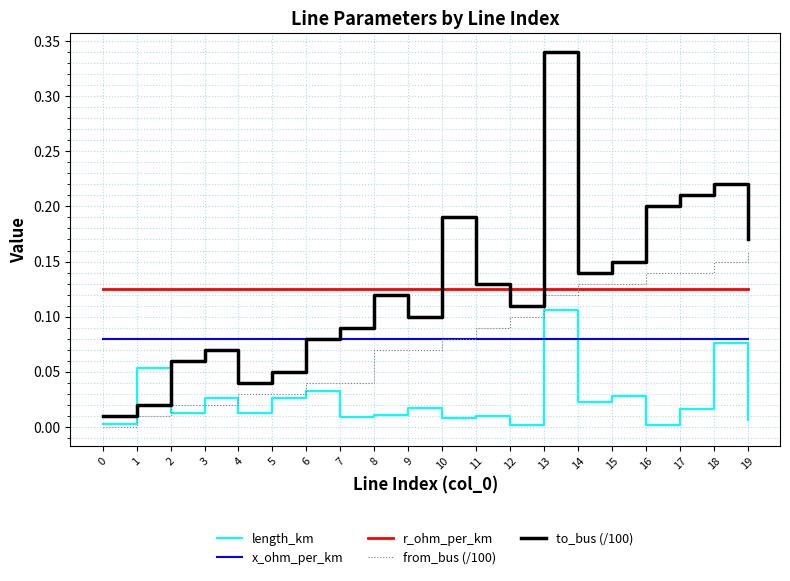

Which series has the largest range (max minus min)?

to_bus (/100)